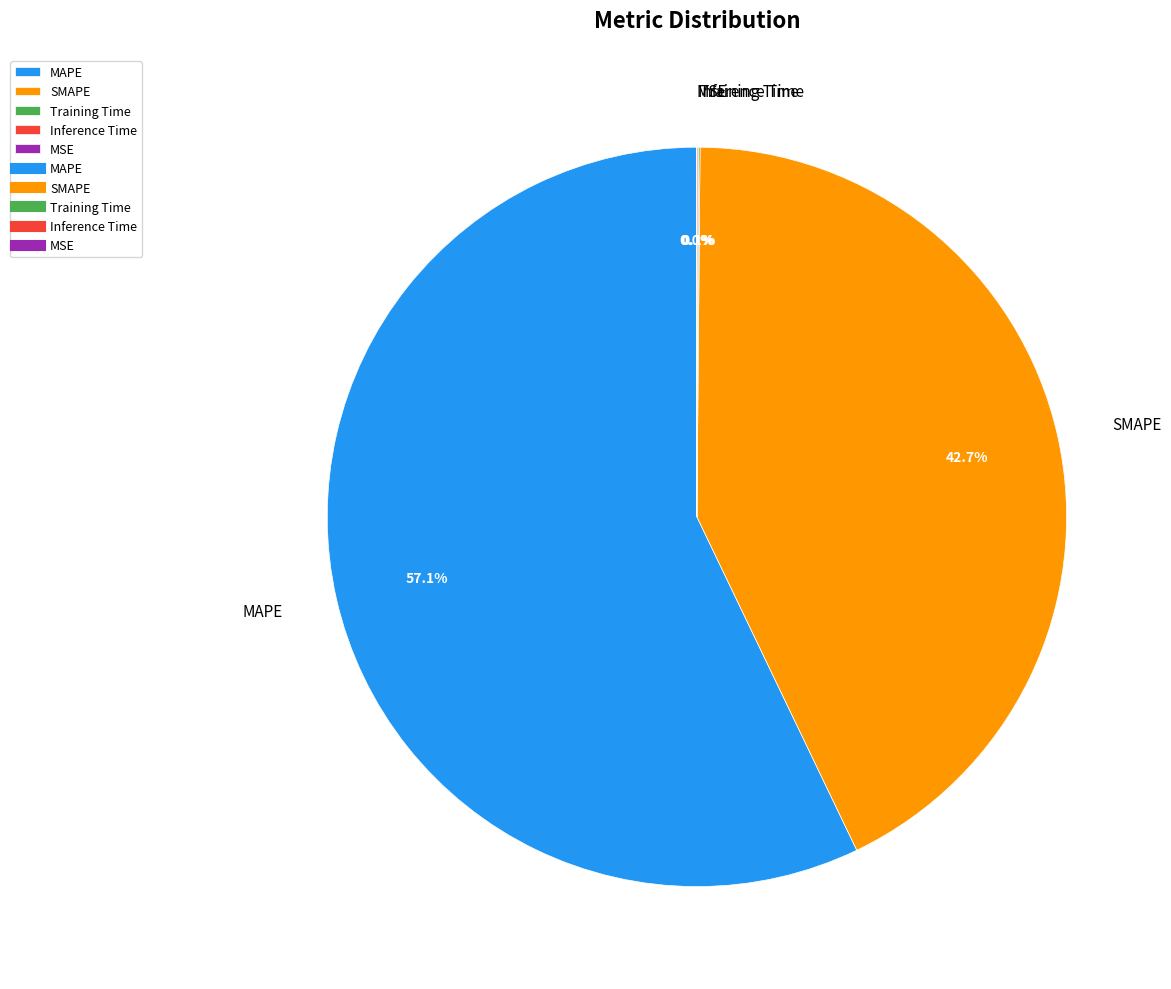

Does MAPE represent more than half of the total?

Yes